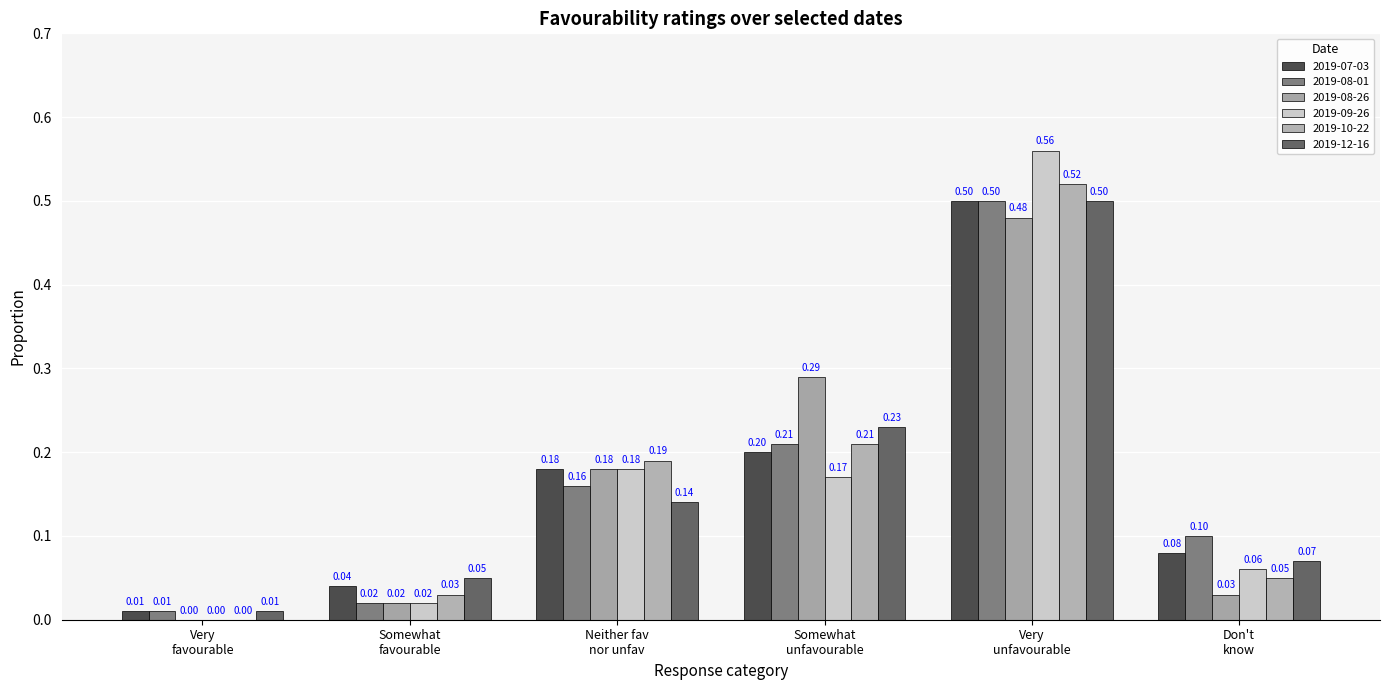

What is the difference between the maximum and minimum values in the 2019-08-26 series?

0.5